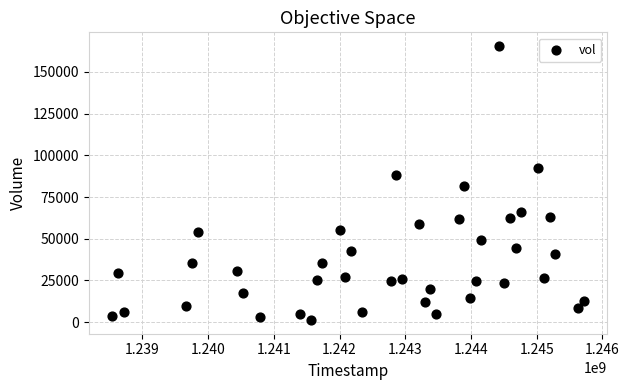

What is the range of X values (max minus min)?

7171200